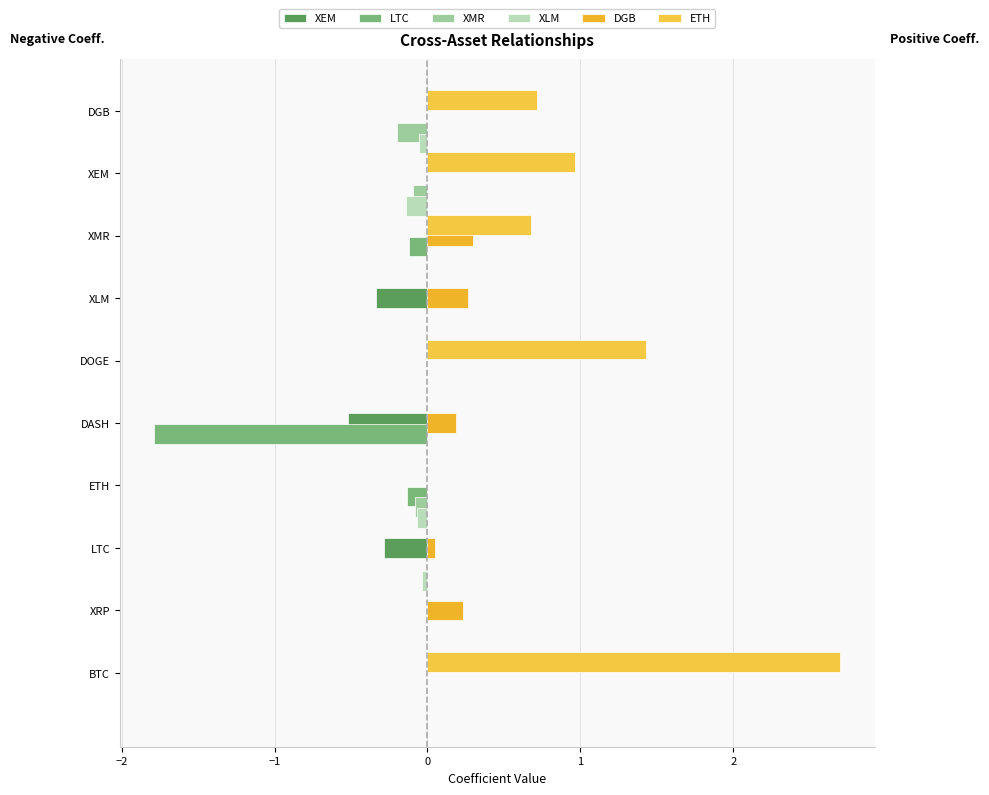

Which series has the largest range (max minus min)?

ETH